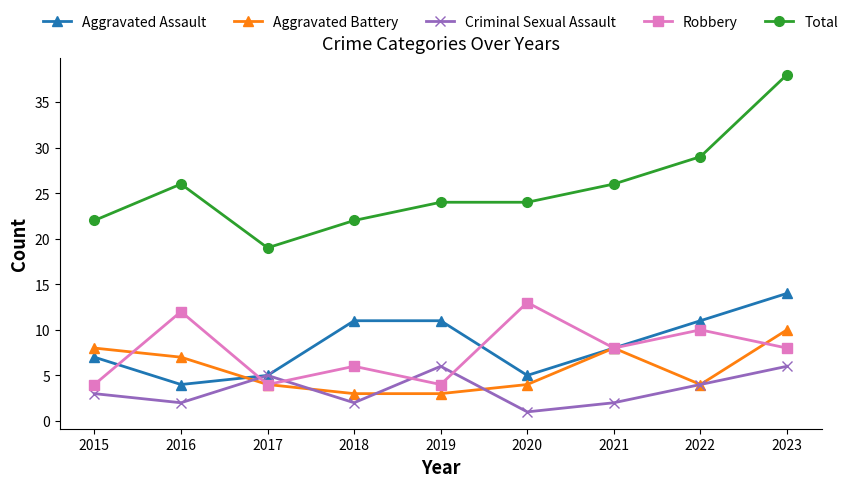

What are all the series names shown in the legend?

Aggravated Assault, Aggravated Battery, Criminal Sexual Assault, Robbery, Total